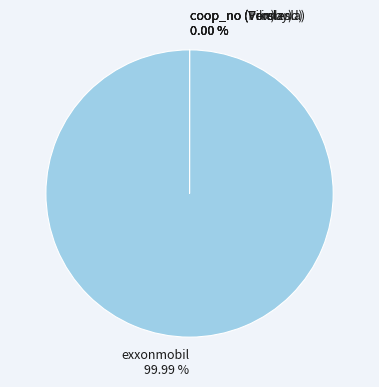

To the nearest percent, what percentage of the pie is exxonmobil?

100%